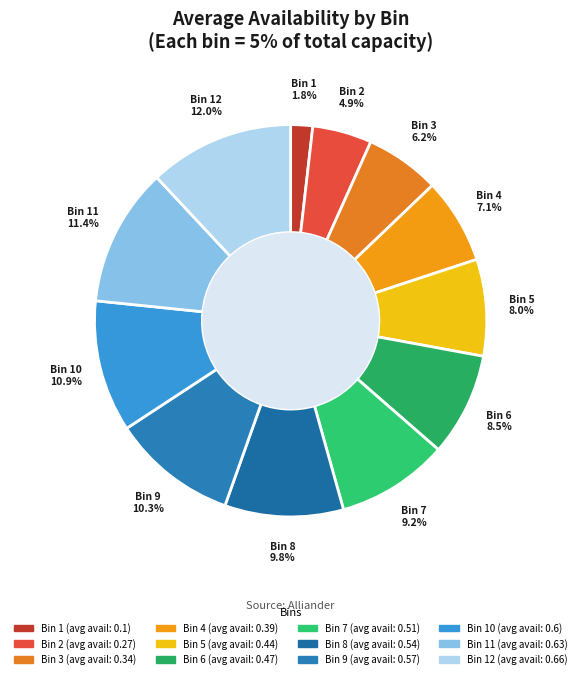

To the nearest percent, what is the average slice percentage?

8%